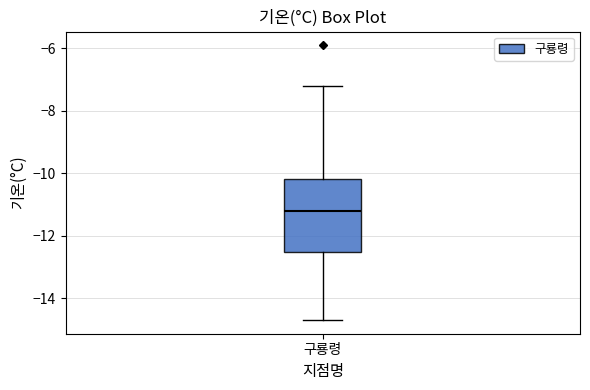

Read this box plot against the y-axis: the position of the median line, the range covered by the box, and the ends of both whiskers. The values are not printed on the chart, so give them approximately, as read against the axis.

median -11.2, box -12.6 to -10.2, whiskers -14.6 to -7.2